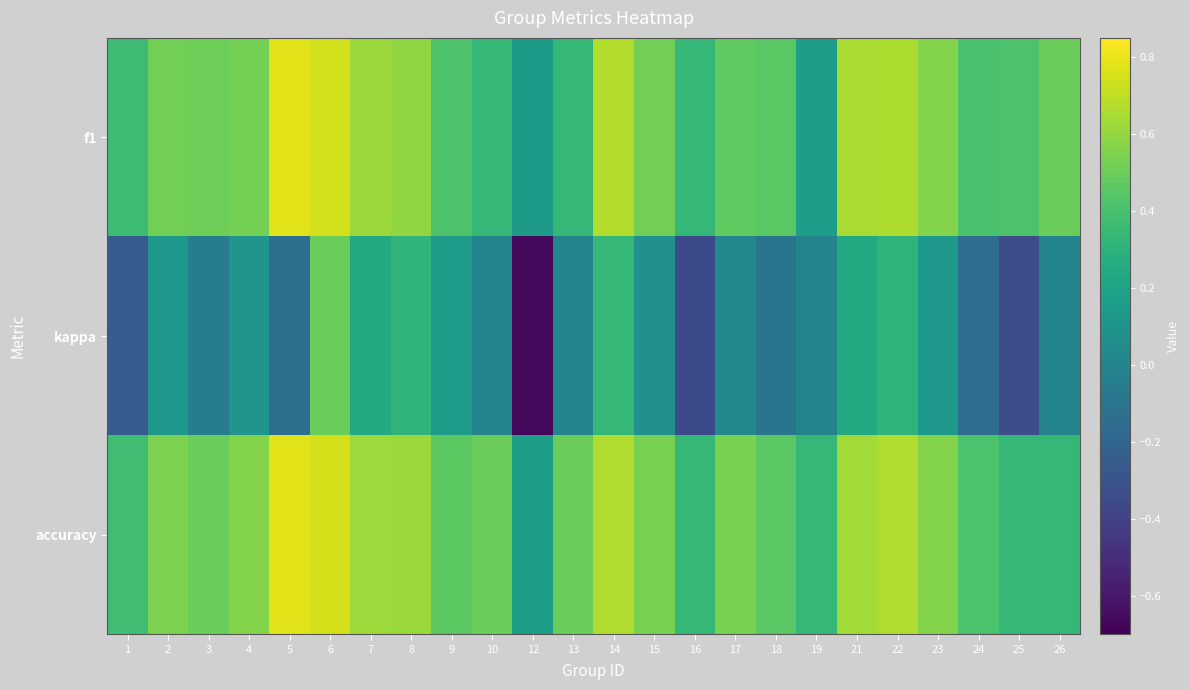

What is the greatest value displayed?

0.8